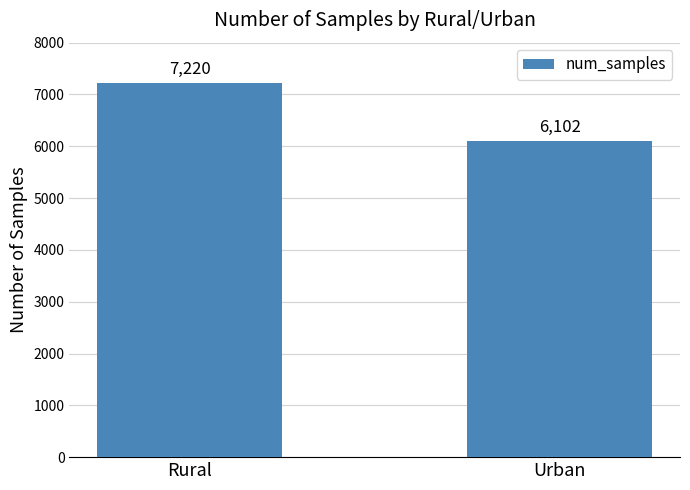

List the labels in order of value, largest first.

Rural, Urban